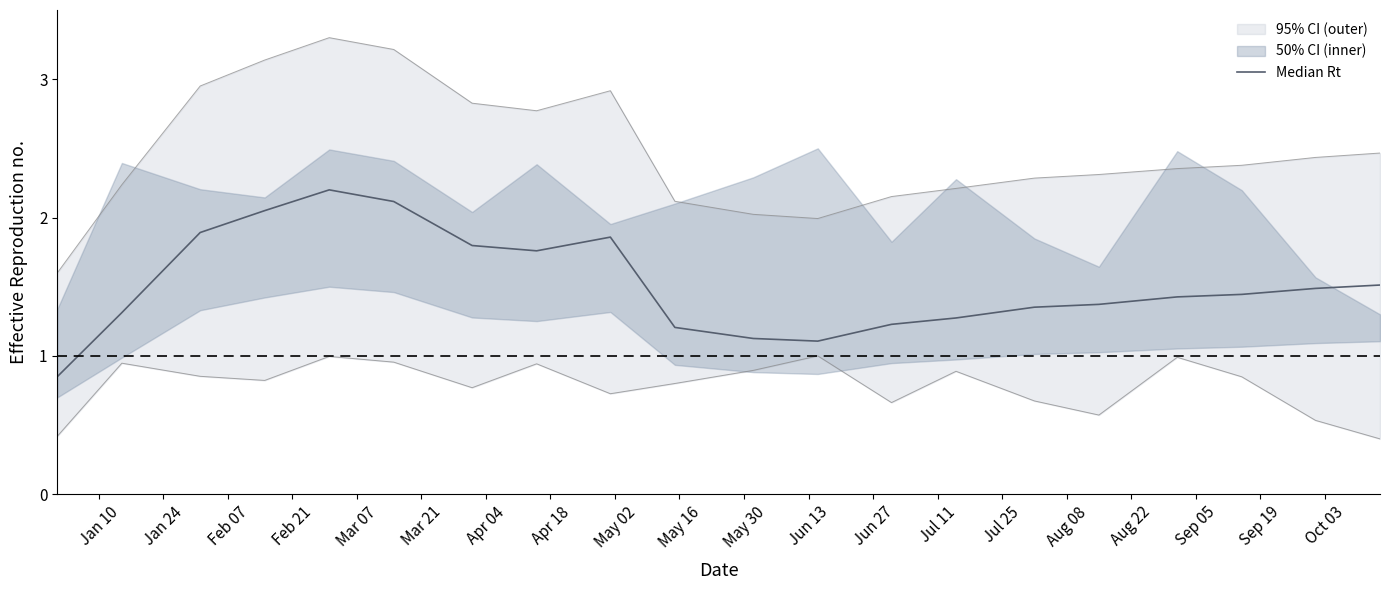

Is it true that the value at Jan 10 is 0.2?

False